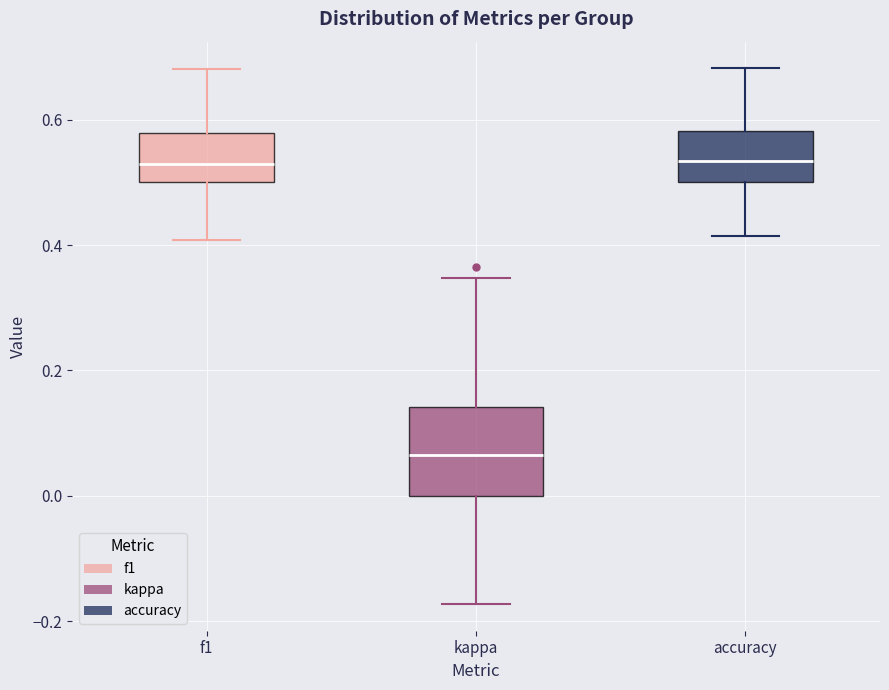

Which box is the tallest, from its lower edge to its upper edge?

kappa